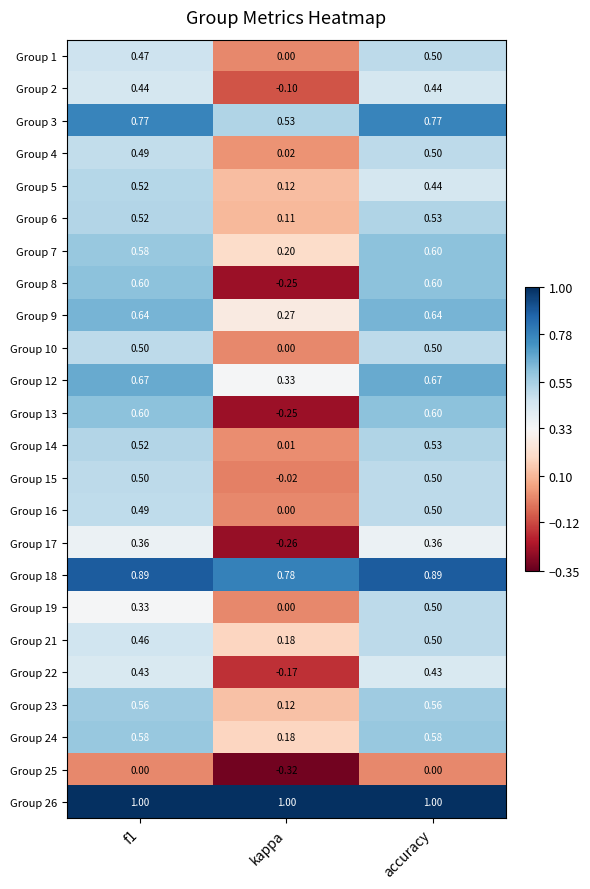

Which series has the largest total across all categories?

Group 26